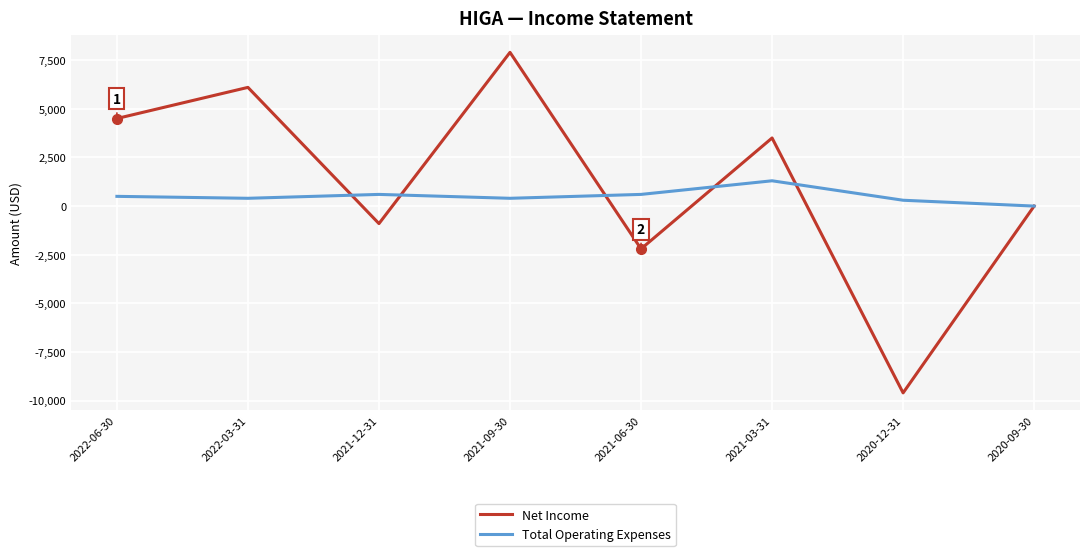

What is the maximum value for Total Operating Expenses?

1300